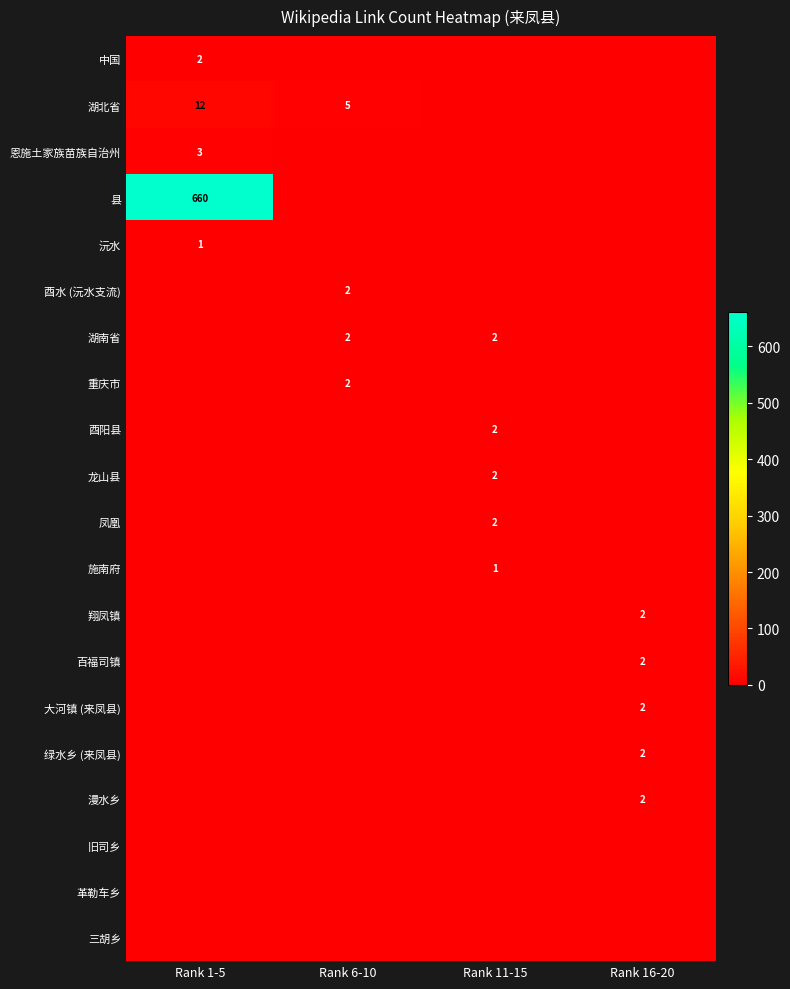

What is the difference between the highest and lowest values at Rank 1-5?

660